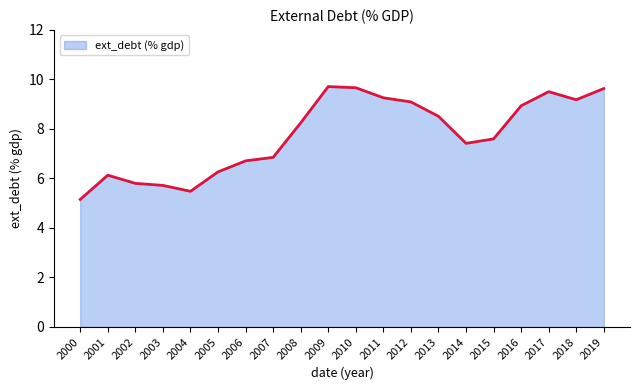

Does the chart display data point markers on the line(s)?

No